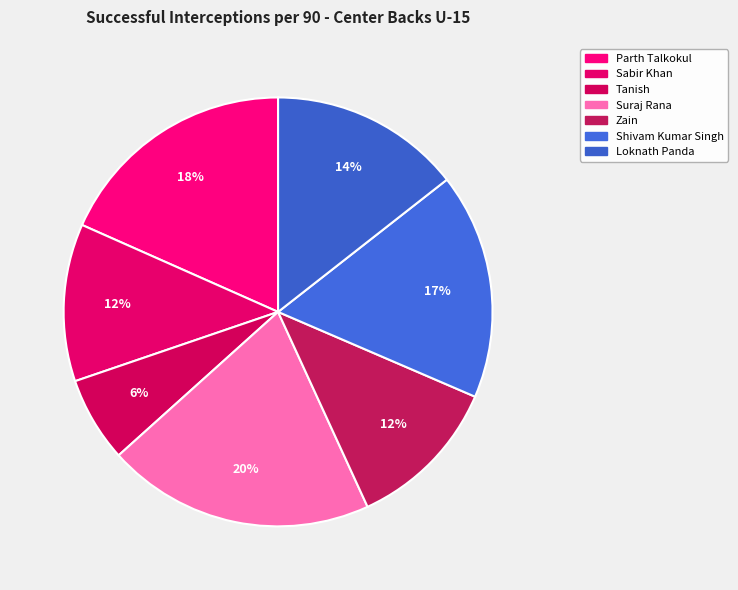

To the nearest percent, what portion does Loknath Panda represent?

14%